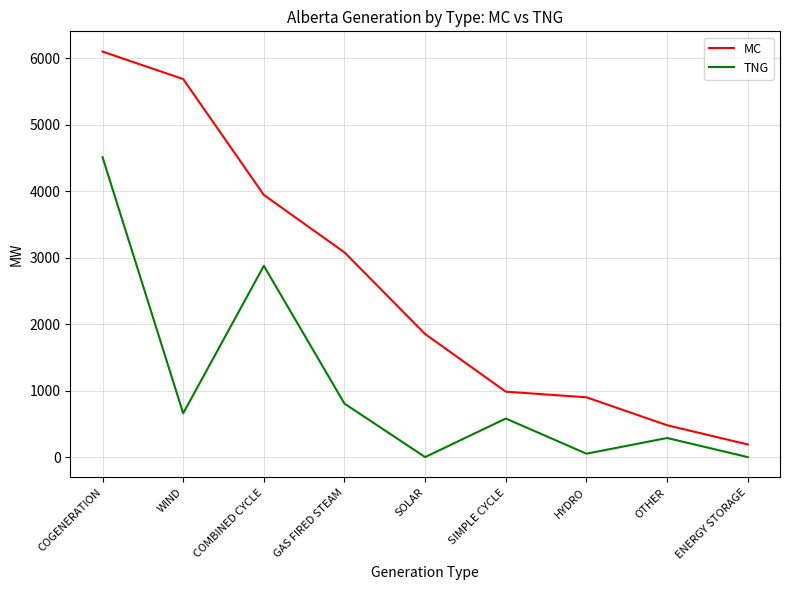

What are all the series names shown in the legend?

MC, TNG